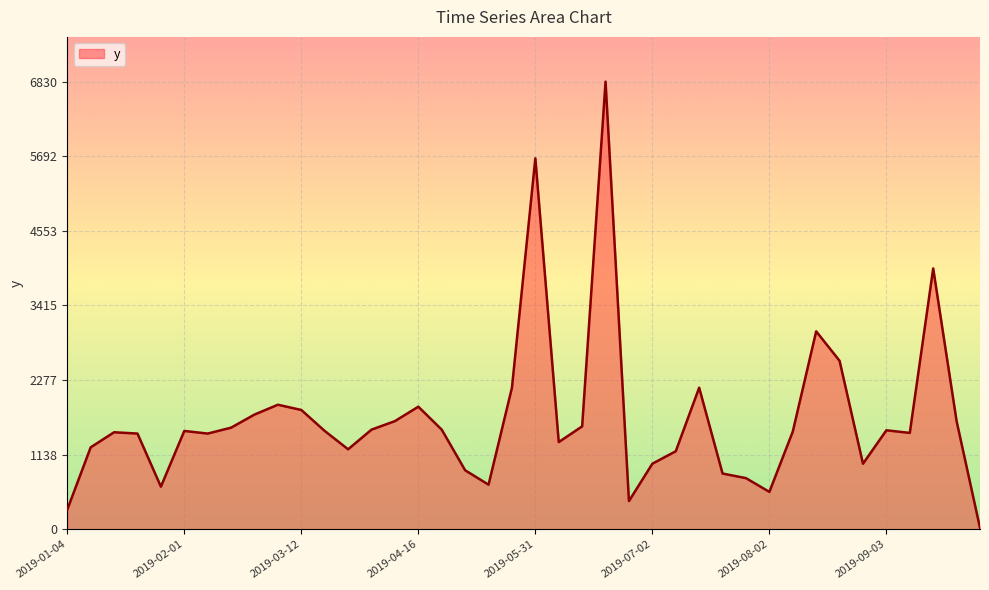

What is the greatest value displayed?

6830